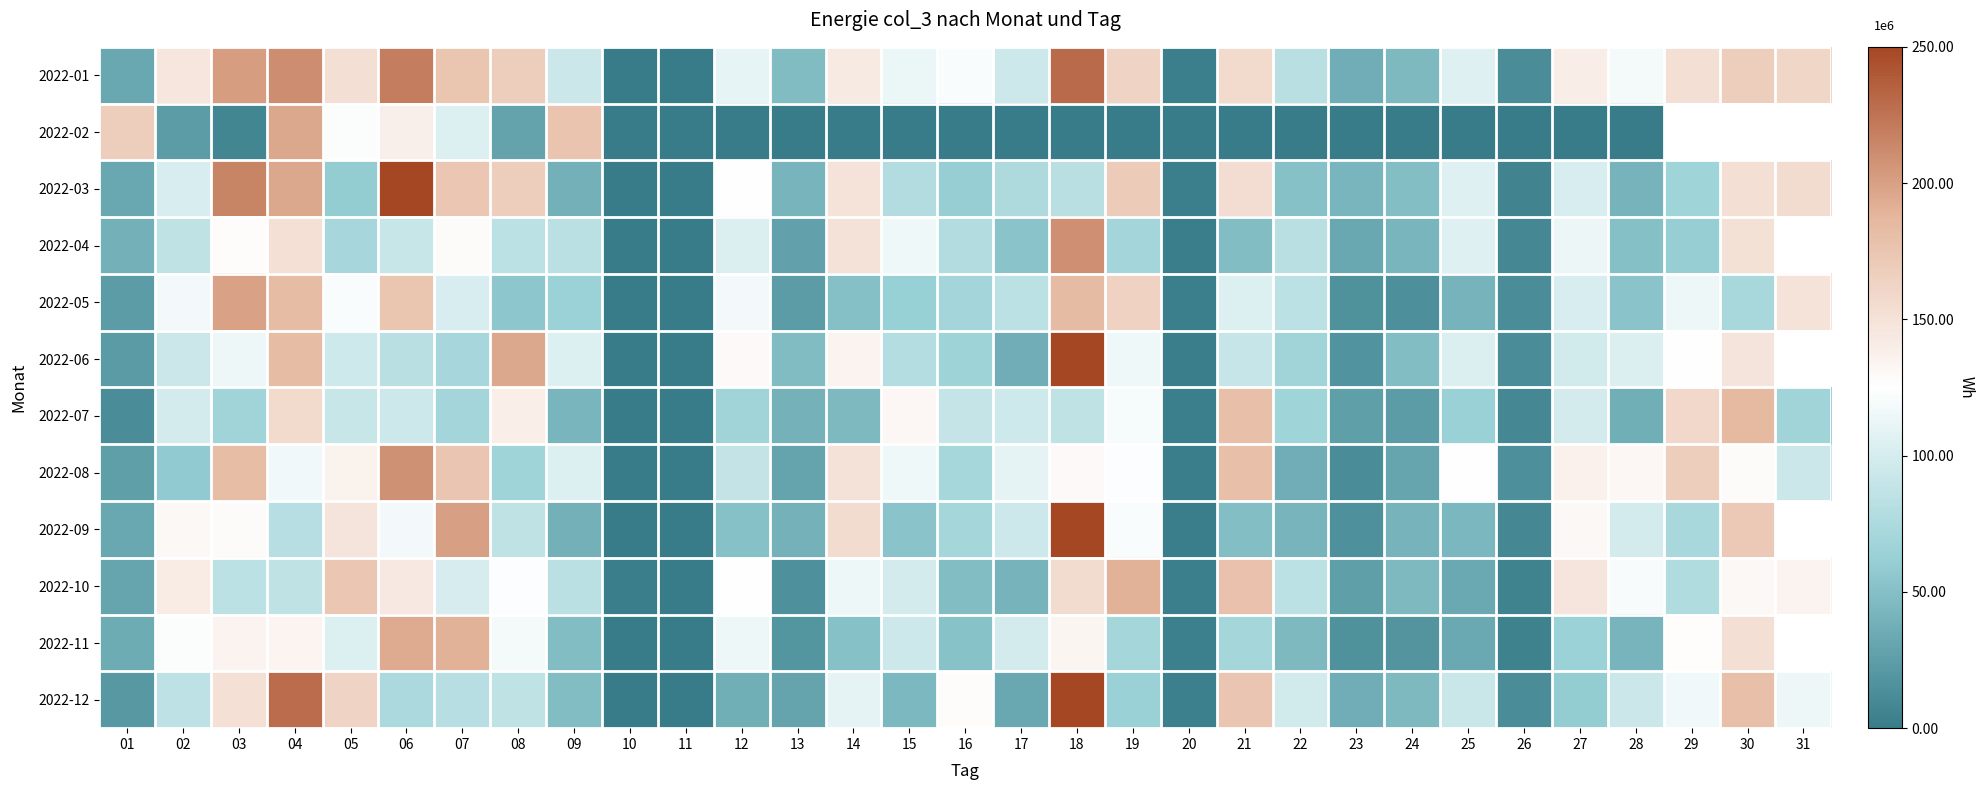

How many values in the 2022-09 series are below 73125362?

15